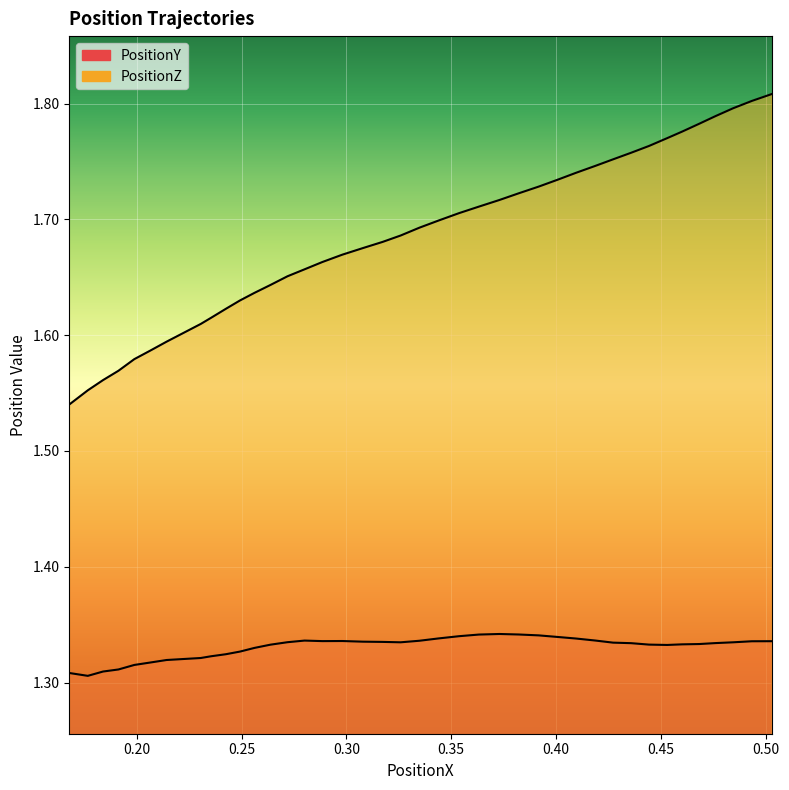

What is the difference between the second highest and second lowest values in the PositionZ series?

0.2